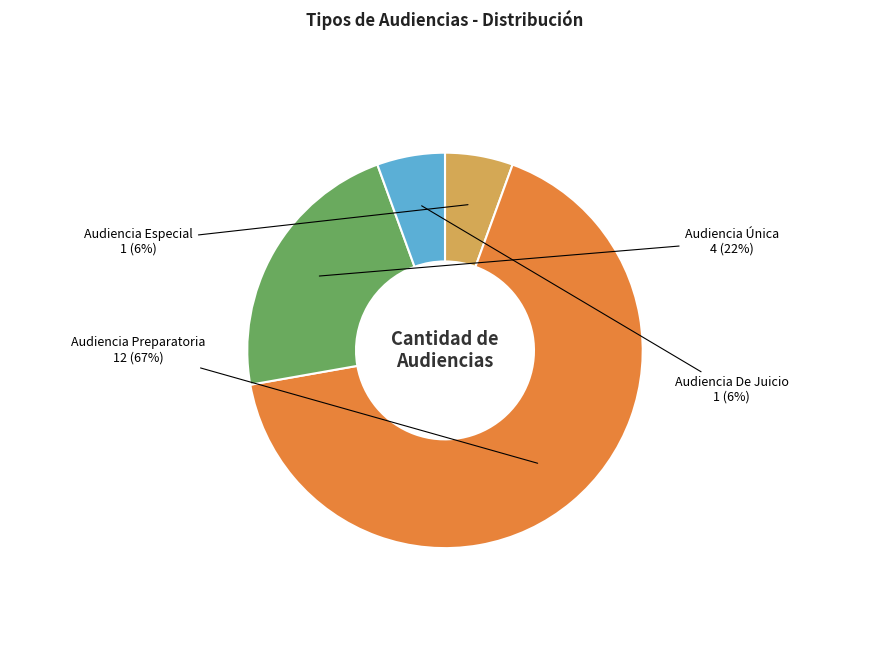

To the nearest percent, what percentage of the pie is Audiencia Especial?

6%